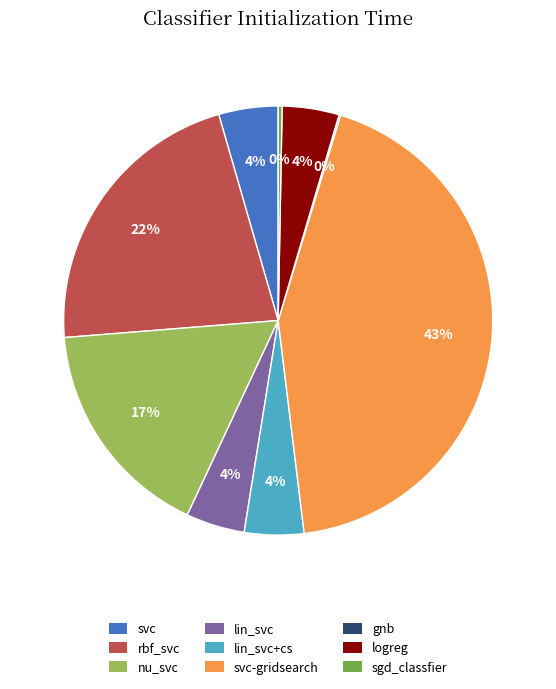

Which category has the biggest portion of the pie?

svc-gridsearch